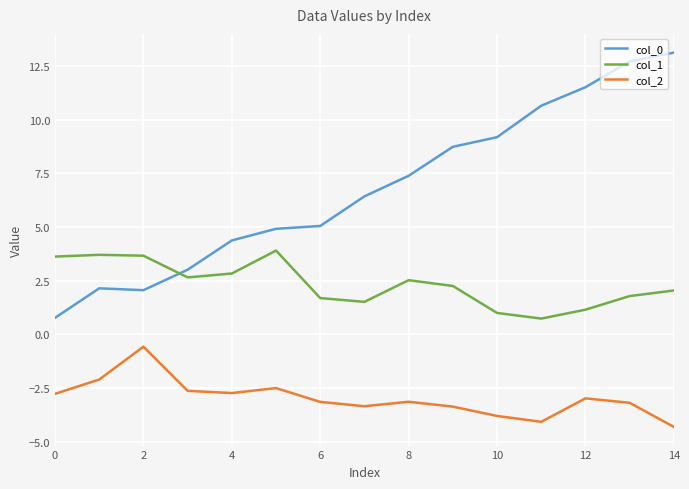

What are all the series names shown in the legend?

col_0, col_1, col_2